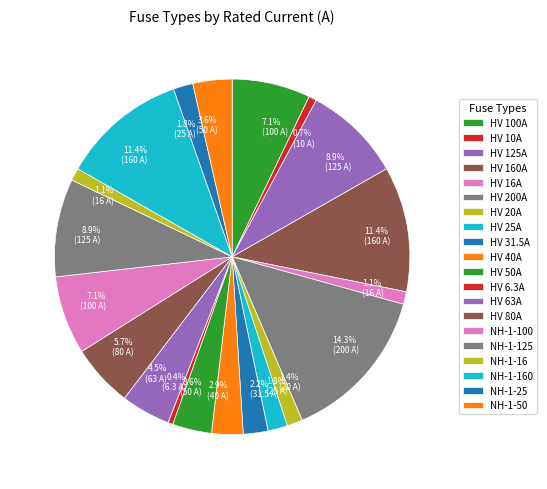

How many slices are in this pie chart?

20